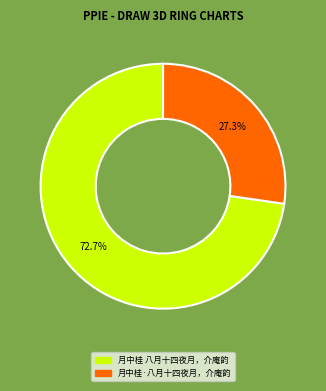

Is it true that 月中桂 八月十四夜月，介庵韵 is 73% of the pie?

True